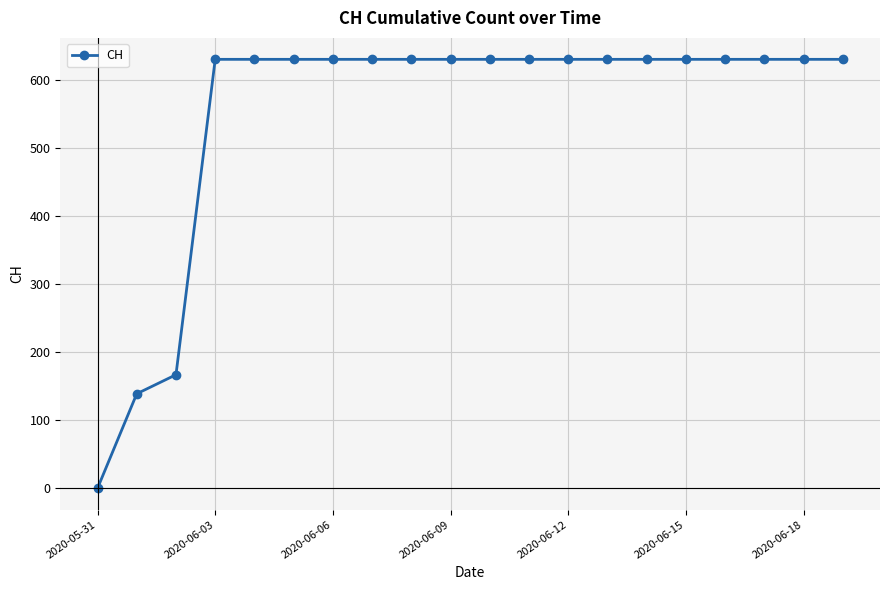

What is the maximum value shown in the chart?

631